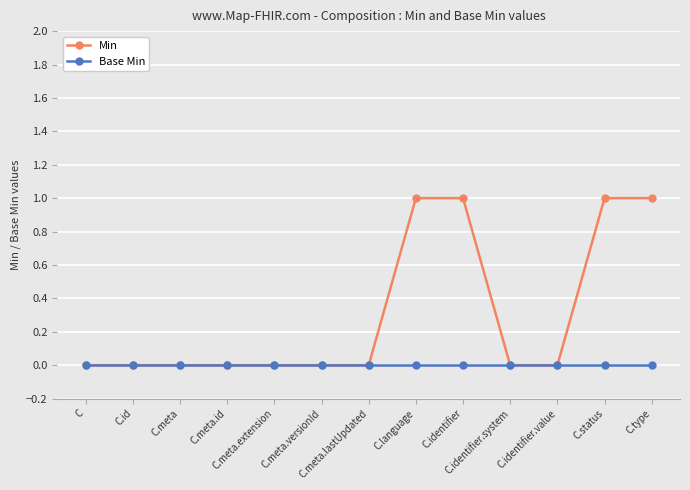

How many lines are shown in the chart?

2